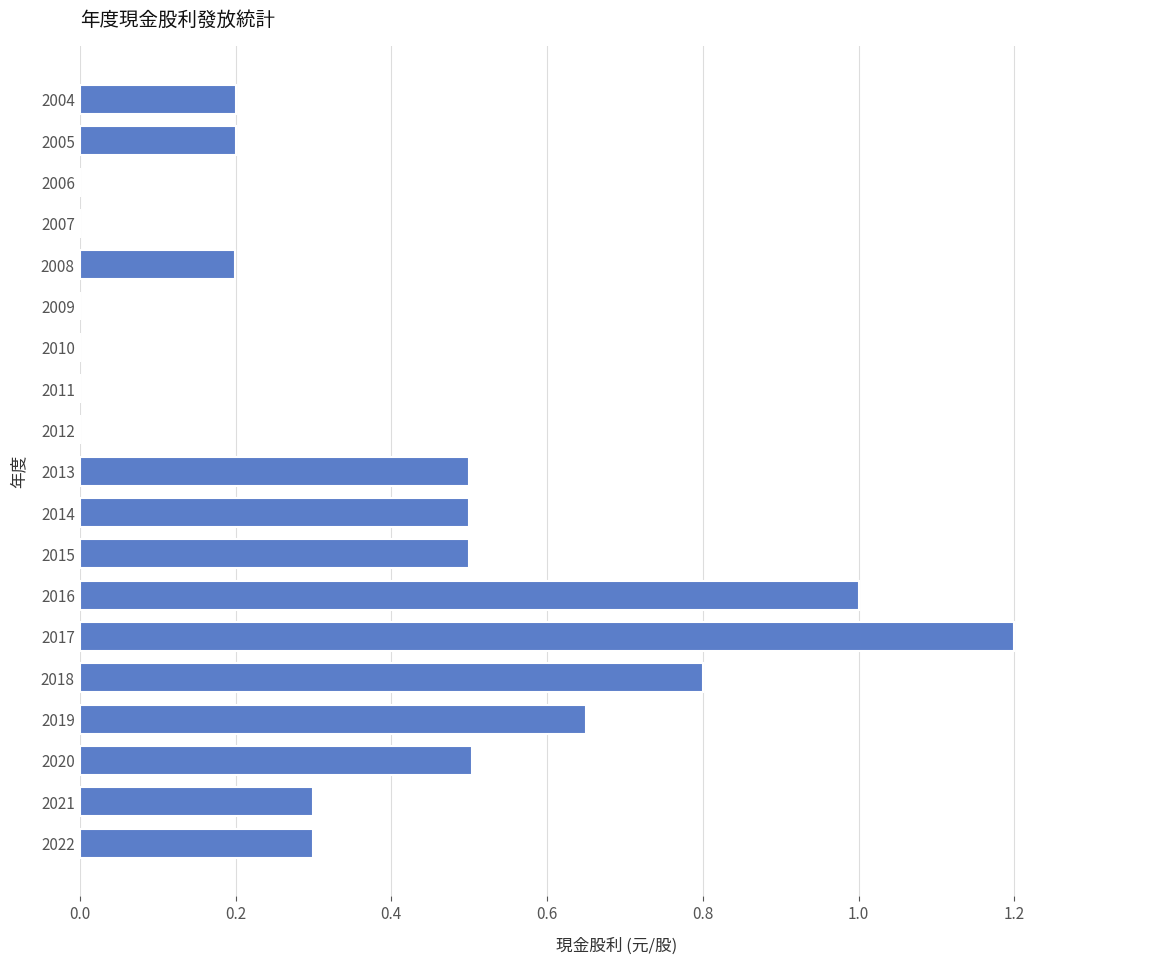

What is the sum of all values?

6.9